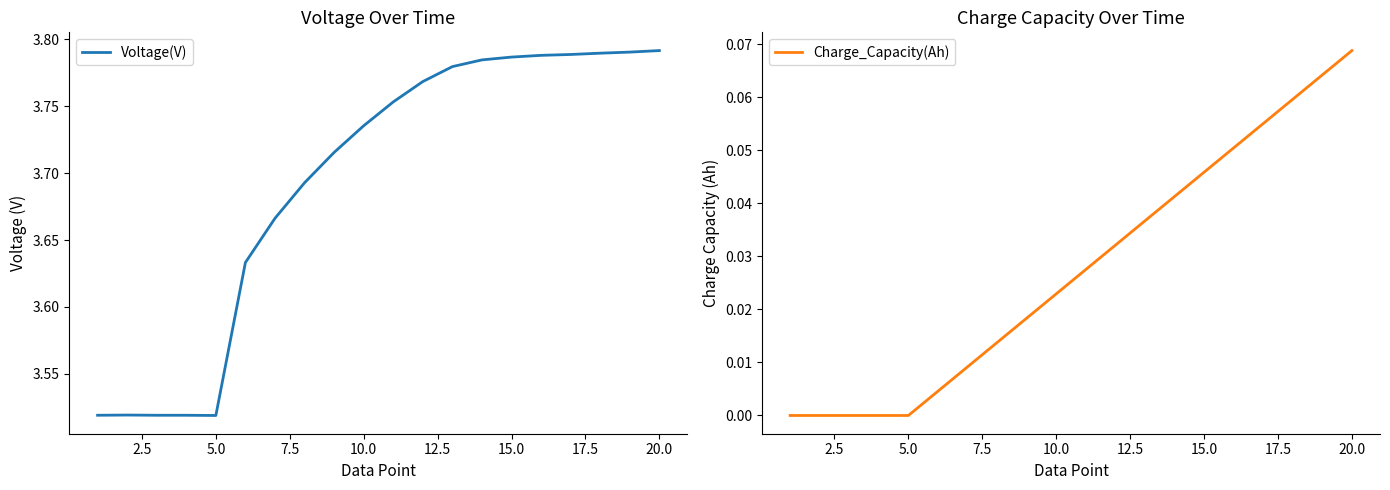

The value of Voltage(V) at 5.0 is 1.2. True or false?

False